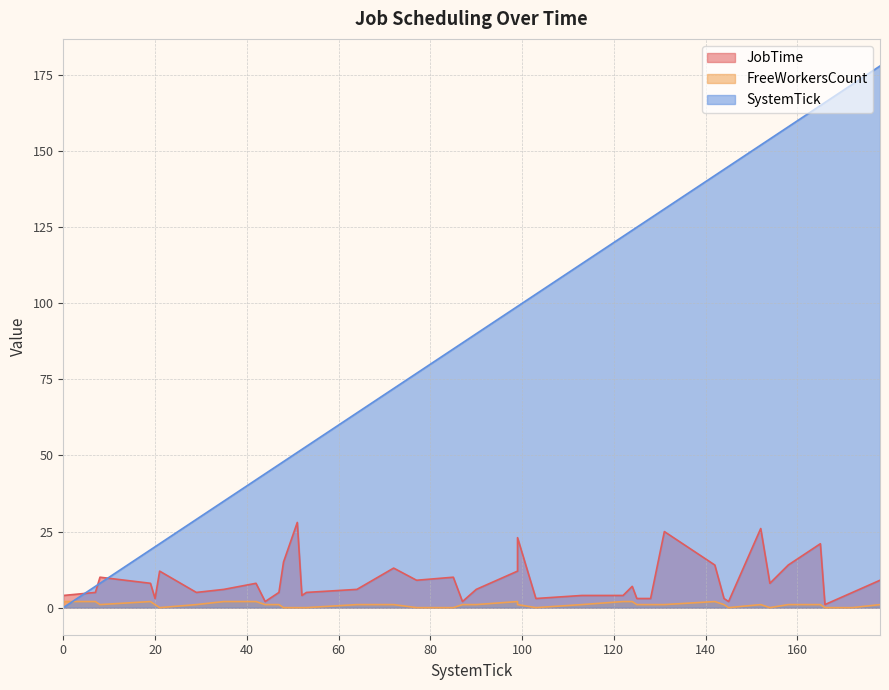

How many values in FreeWorkersCount are above zero?

28